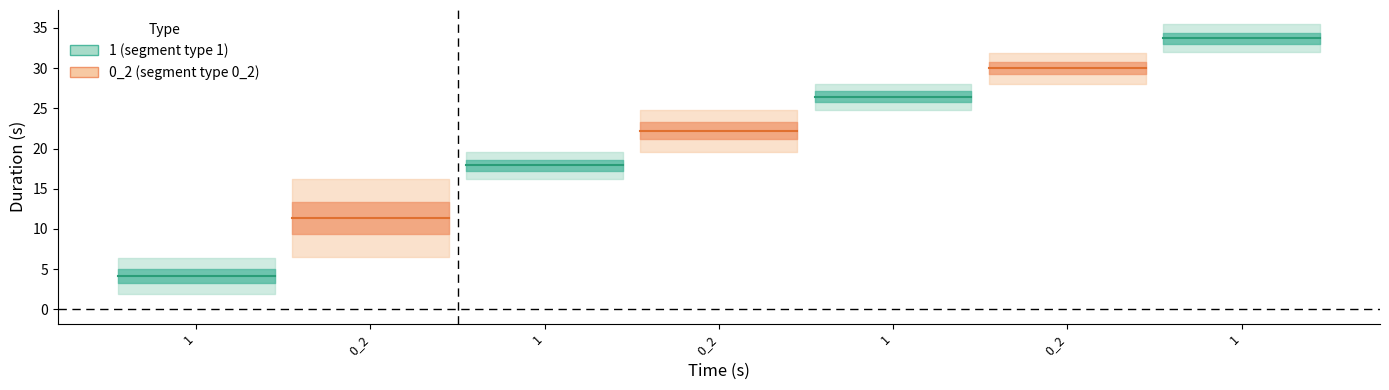

How many data points in end(s) are less than 24?

3